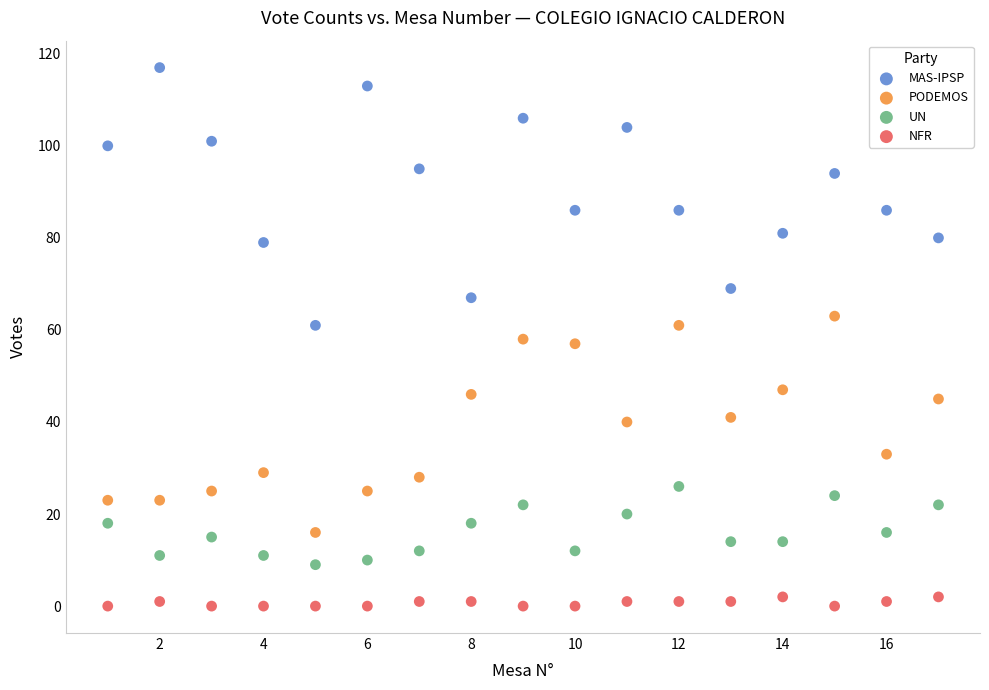

Which series has the widest spread of Y values?

MAS-IPSP